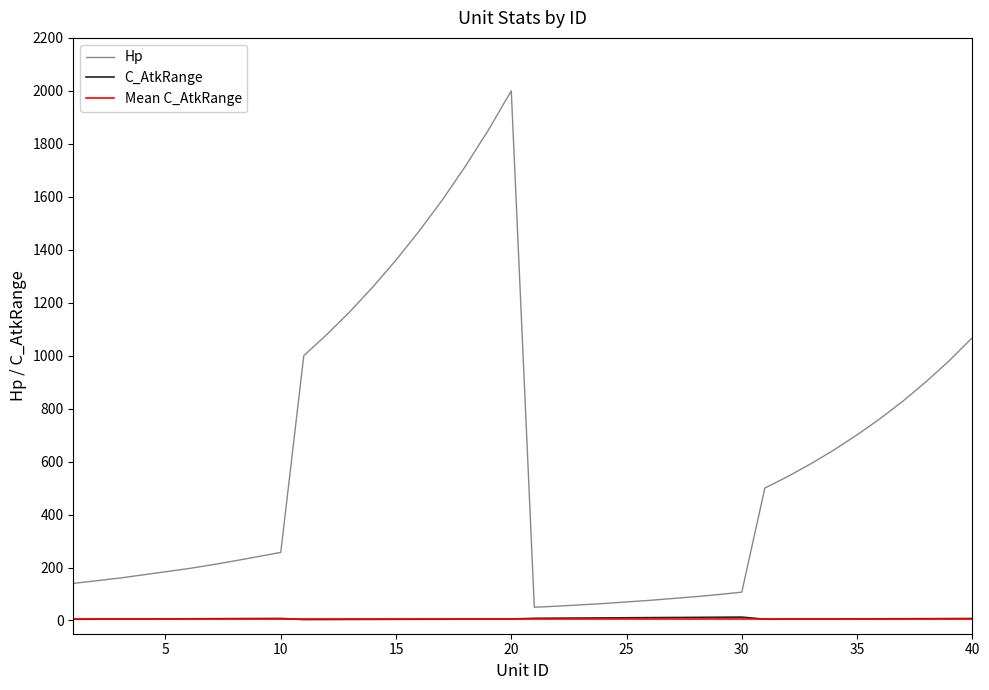

How many interior local peaks does the Hp series have?

1